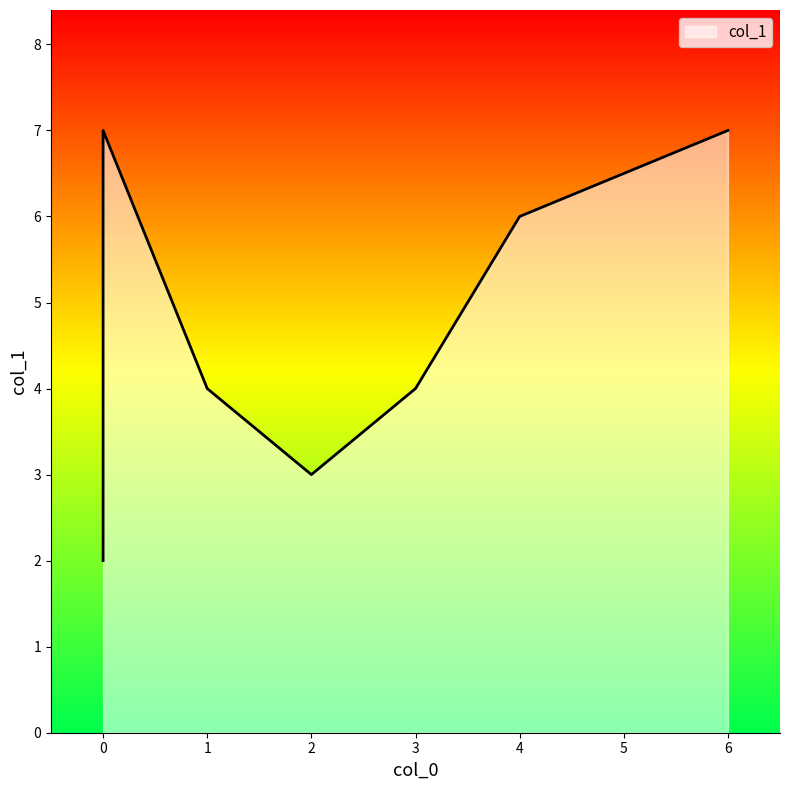

Rank the categories by value from lowest to highest.

0, 2, 1, 3, 0, 4, 6, 0